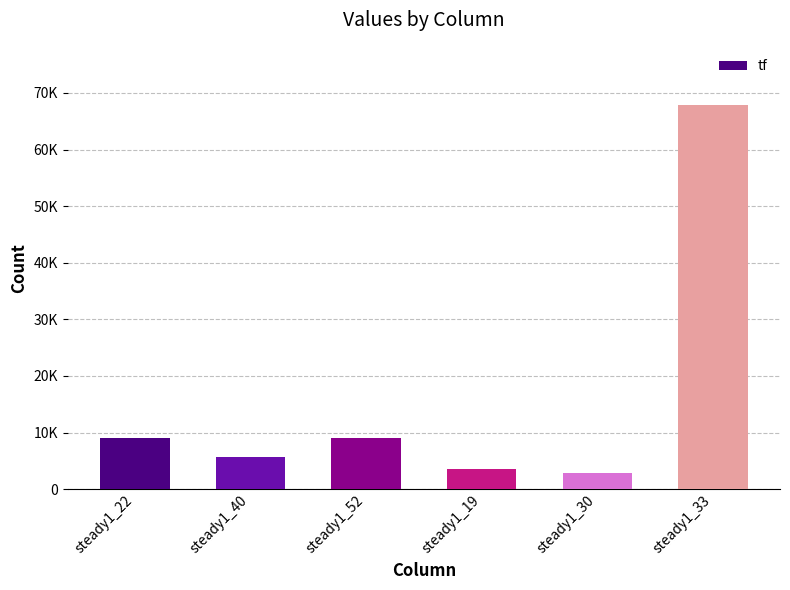

Does the chart contain any negative values?

No